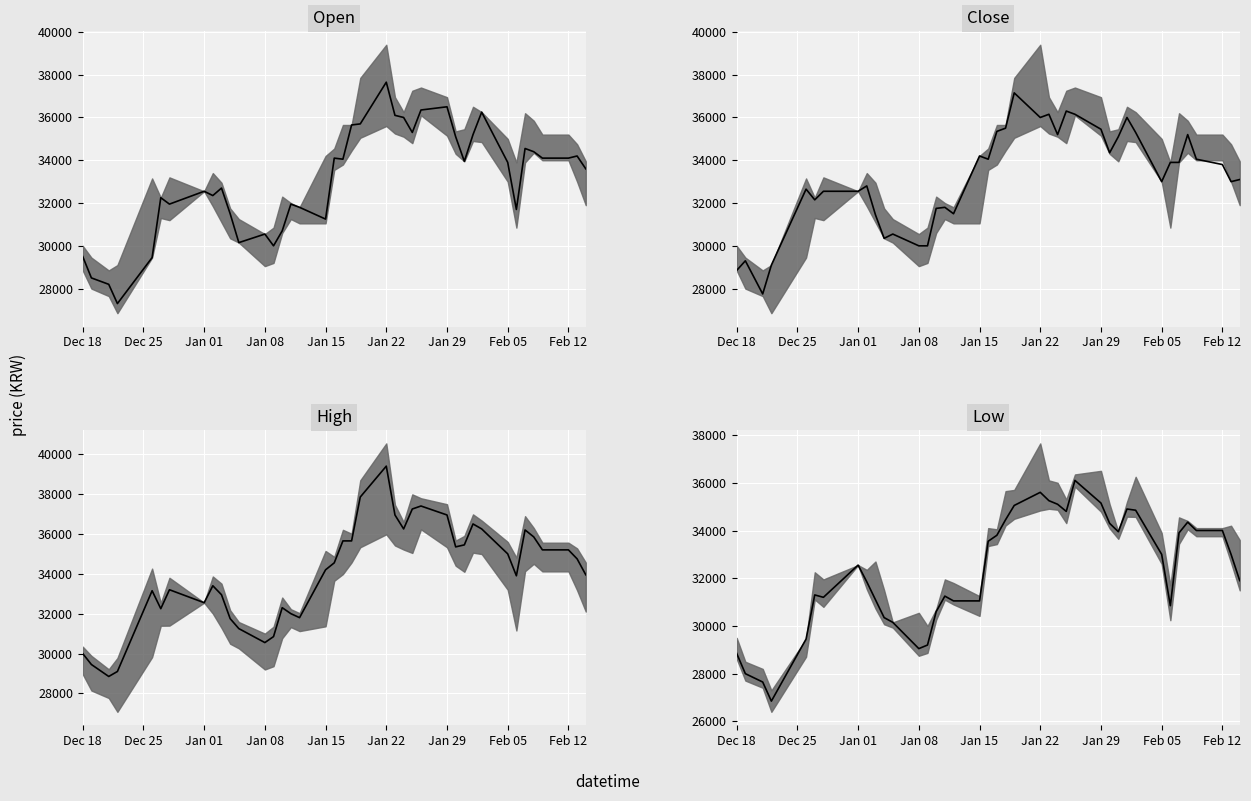

Between Dec 18 and Jan 22, which is larger?

Jan 22